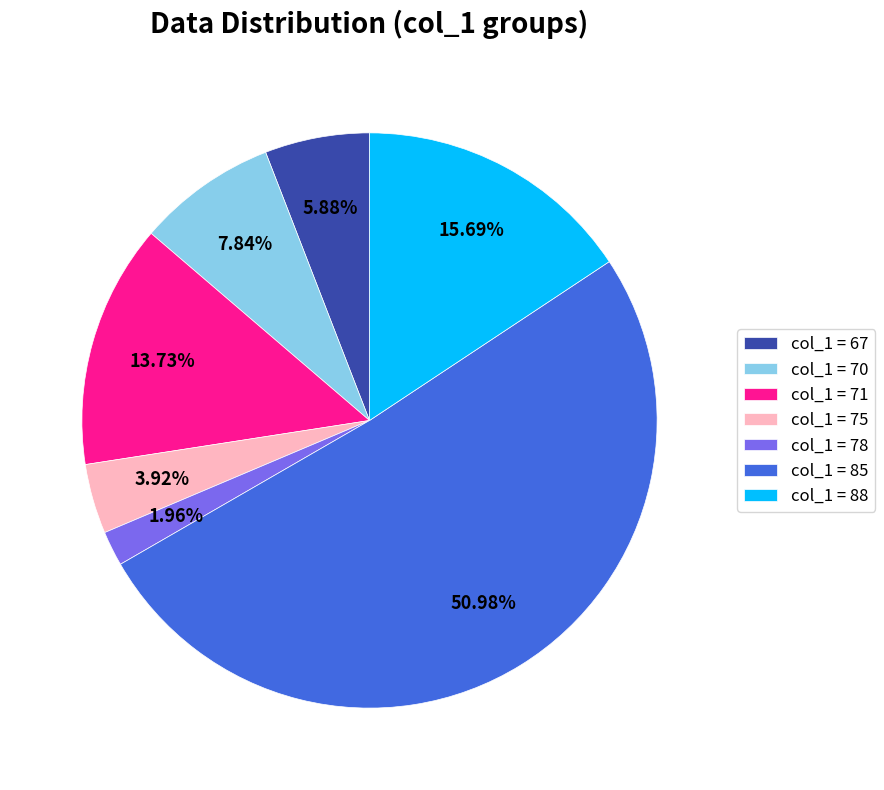

Rank the categories by value from highest to lowest.

col_1 = 85, col_1 = 88, col_1 = 71, col_1 = 70, col_1 = 67, col_1 = 75, col_1 = 78